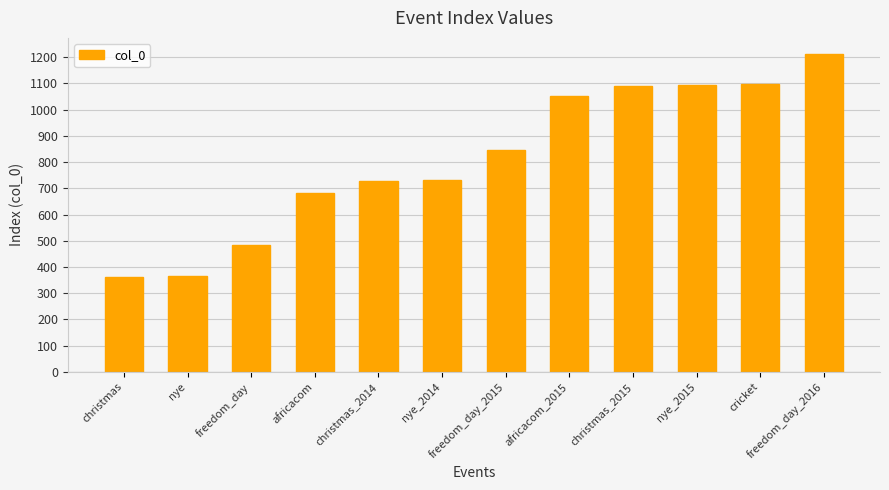

What is the difference between the values at nye and africacom?

317